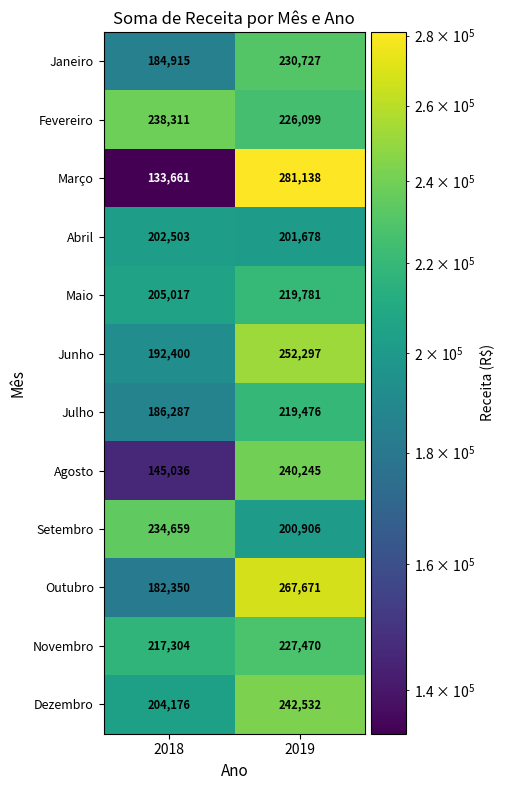

Read the Abril value at 2019, to the nearest 100.

201700